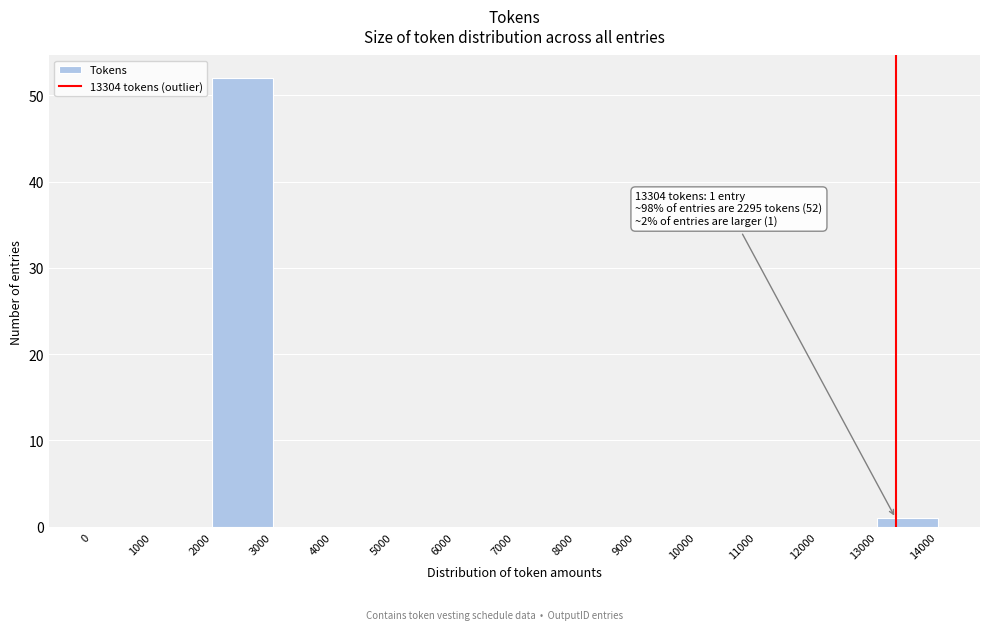

Which range on the x-axis has the tallest bar?

2000 to 3000